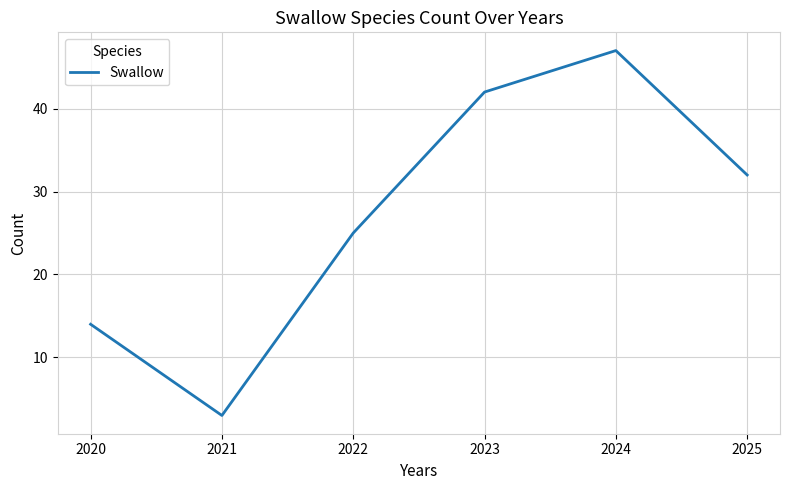

Reading right to left, transcribe all the data shown in this chart.

2025=32	2024=47	2023=42	2022=25	2021=3	2020=14